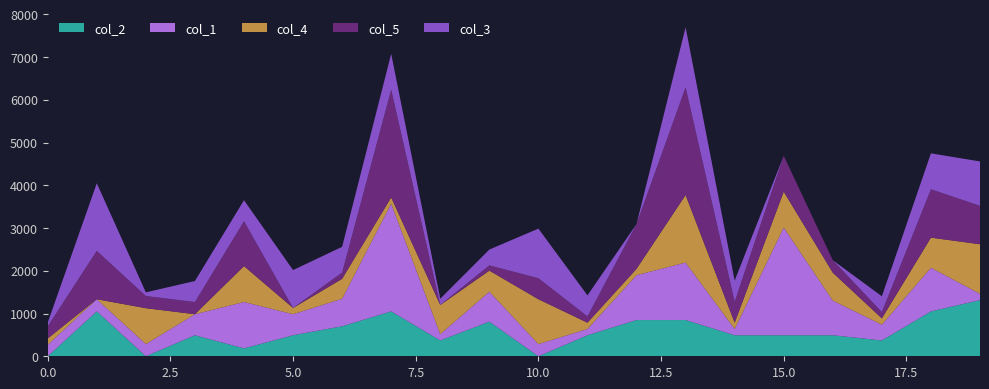

Reading right to left, what are all the values shown in this chart?

col_2: 1314.0	1050.0	370.0	492.0	492.0	492.0	848.0	848.0	492.0	0.0	810.0	370.0	1050.0	702.0	492.0	185.0	492.0	0.0	1050.0	0.0
col_1: 147.0	1022.0	370.0	810.0	2520.3	147.0	1345.0	1050.0	147.0	285.0	702.0	147.0	2520.3	644.0	492.0	1085.0	492.0	285.0	285.0	269.0
col_4: 1160.0	704.0	147.0	654.0	840.0	147.0	1581.0	147.0	147.0	1050.0	492.0	683.0	147.0	466.0	147.0	840.0	0.0	840.0	0.0	147.0
col_5: 900.0	1132.0	147.0	292.0	840.0	492.0	2520.3	1050.0	147.0	492.0	123.0	0.0	2520.3	147.0	0.0	1050.0	285.0	285.0	1132.0	285.0
col_3: 1038.0	840.0	370.0	0.0	0.0	492.0	1403.0	0.0	492.0	1160.0	370.0	147.0	840.0	602.0	886.0	492.0	492.0	86.0	1581.0	86.0